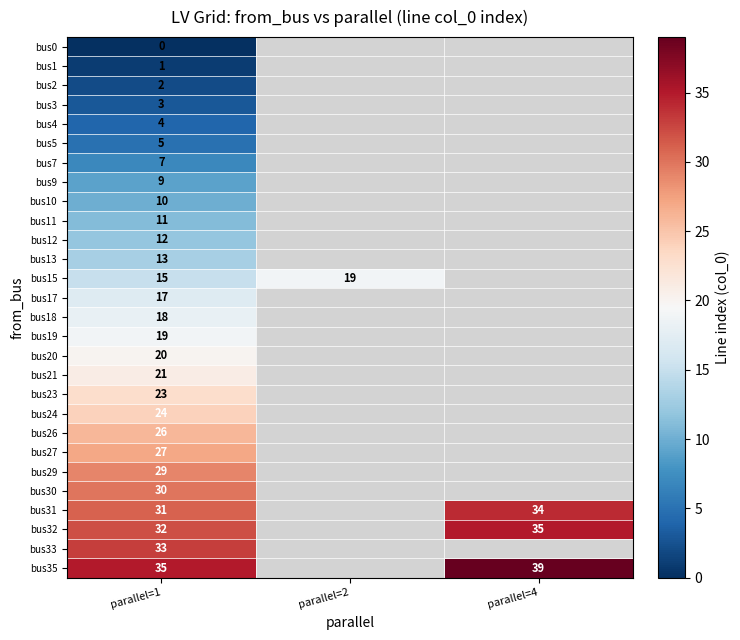

The bus35 series shows 61 at parallel=1. True or false?

False